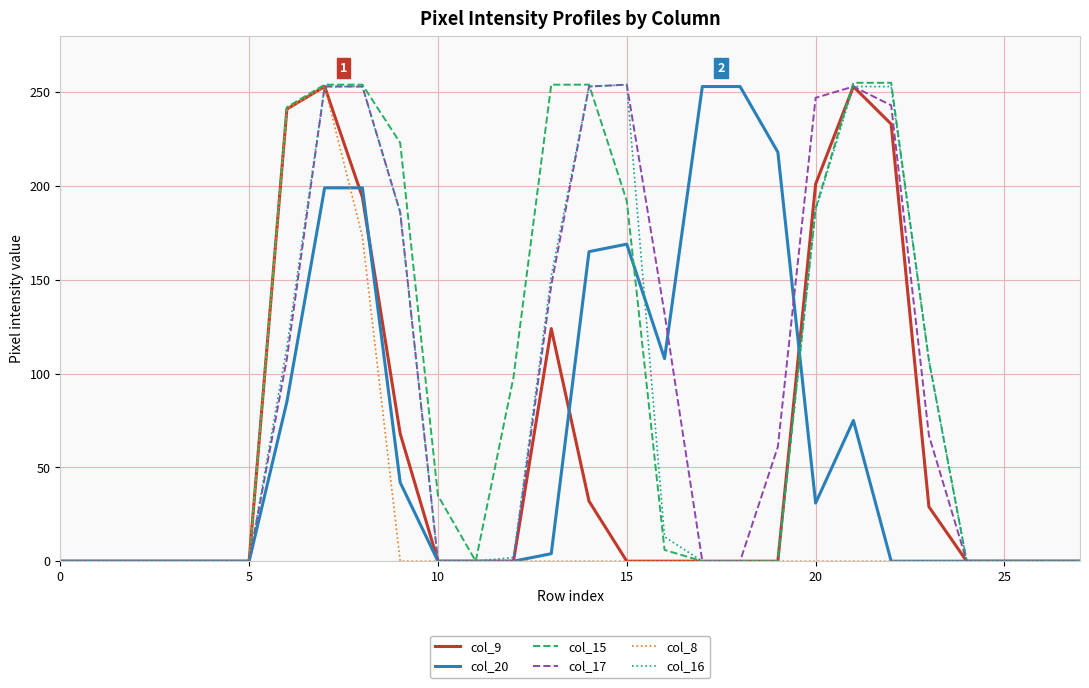

Which series has the widest spread of values?

col_15